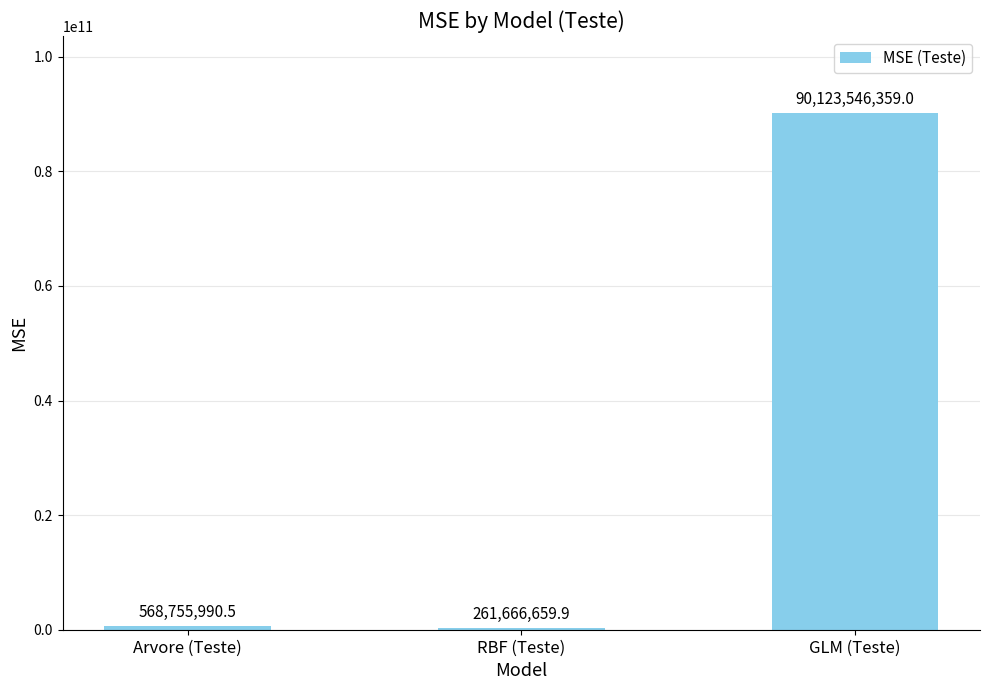

Where is the data nearest to the value 45192606509?

Arvore (Teste)